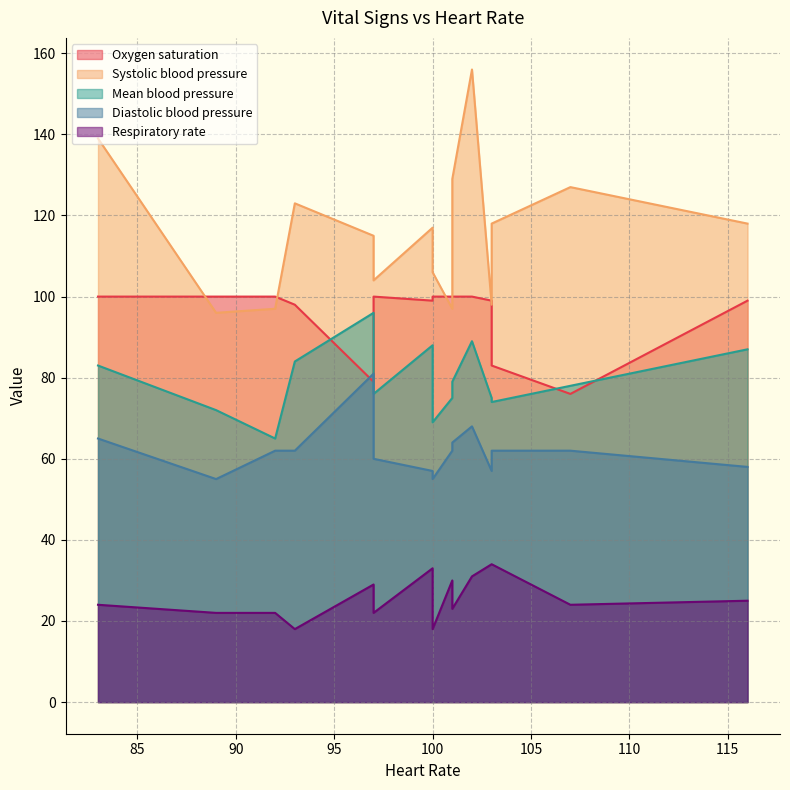

What are all the series names shown in the legend?

Oxygen saturation, Systolic blood pressure, Mean blood pressure, Diastolic blood pressure, Respiratory rate